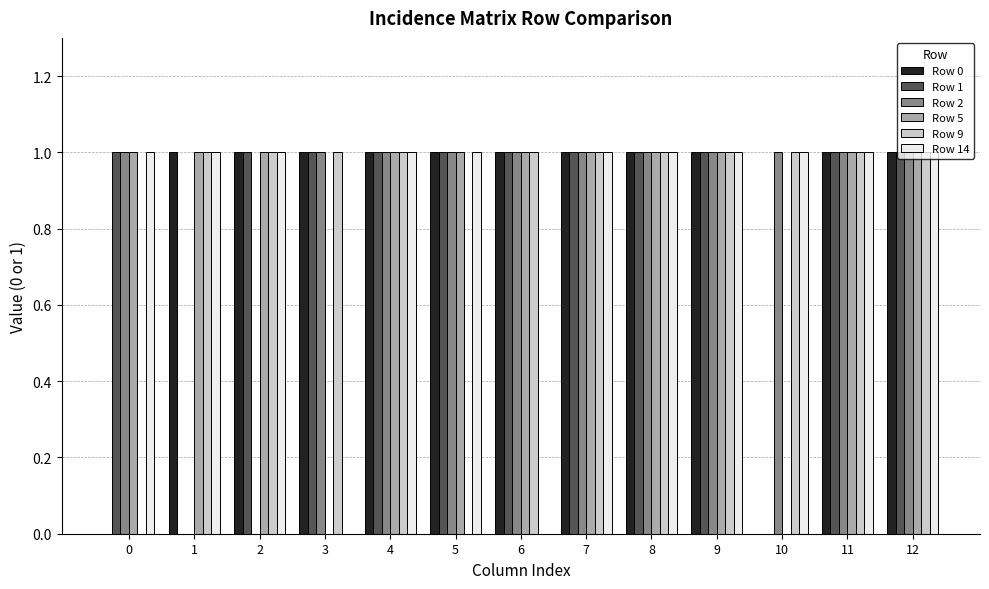

What are all the series names shown in the legend?

Row 0, Row 1, Row 2, Row 5, Row 9, Row 14